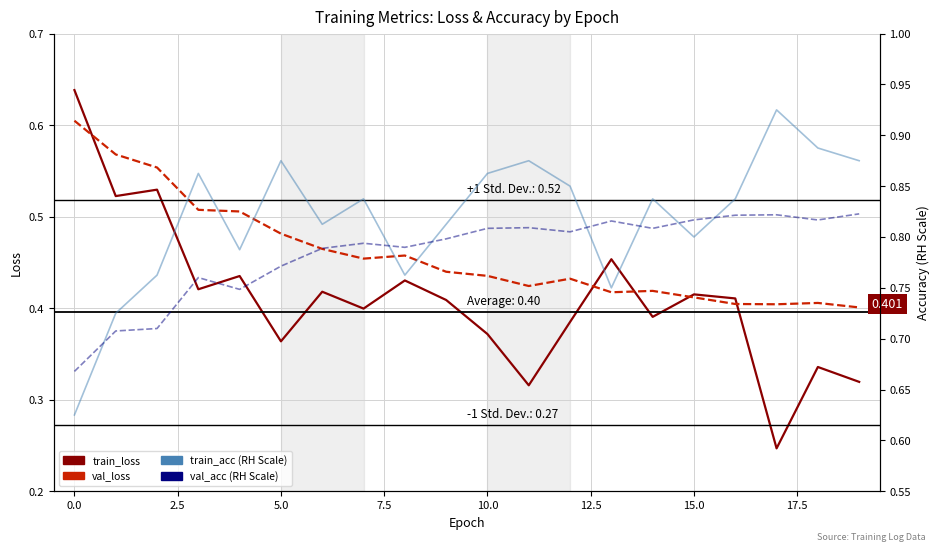

The train_acc series shows 0.9 at 10. True or false?

True